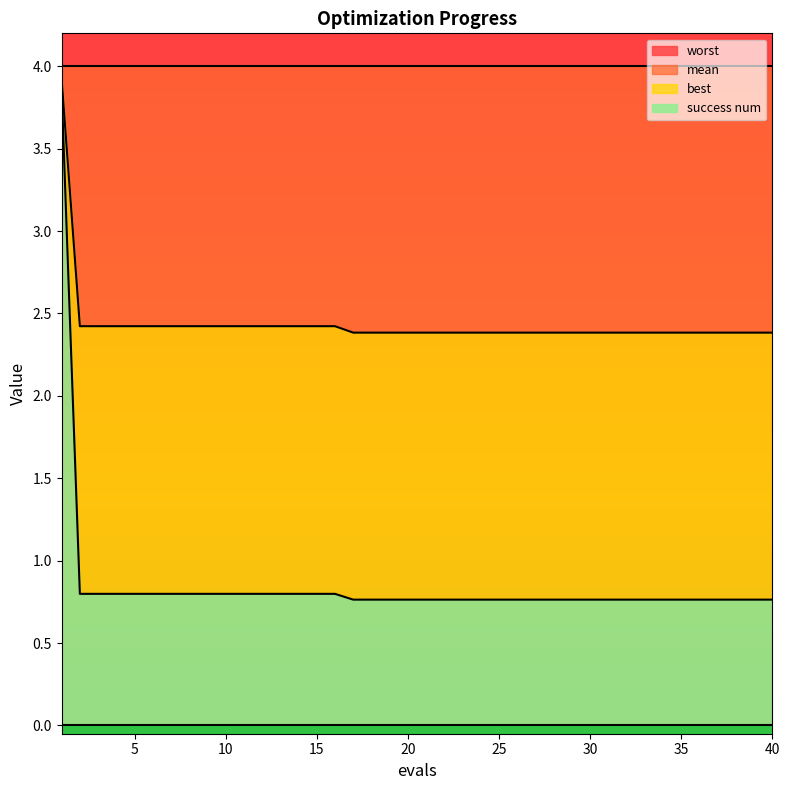

How many mean values are between 2 and 3?

39